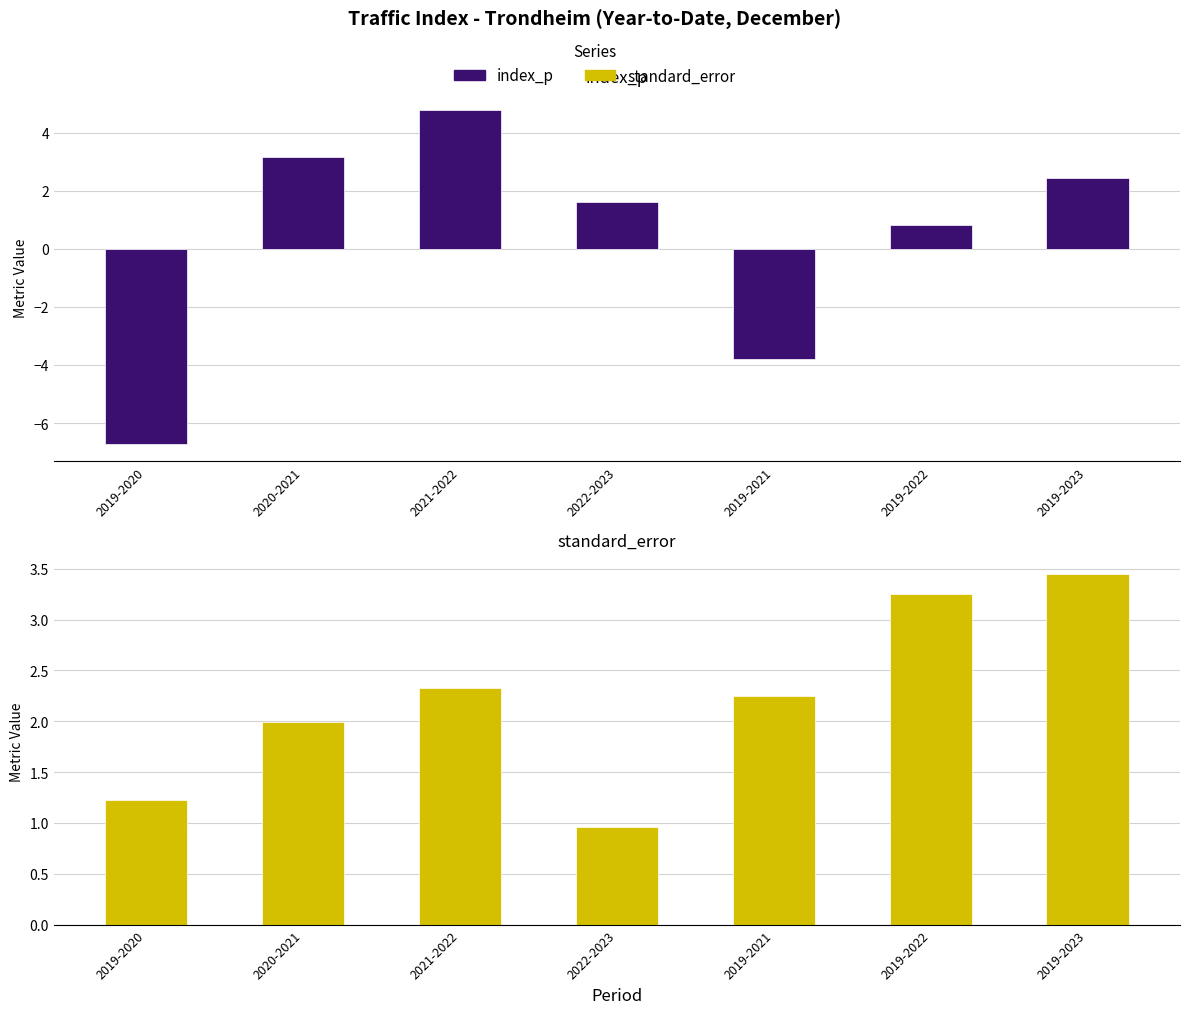

What is the difference between the maximum and minimum values in the standard_error series?

2.5